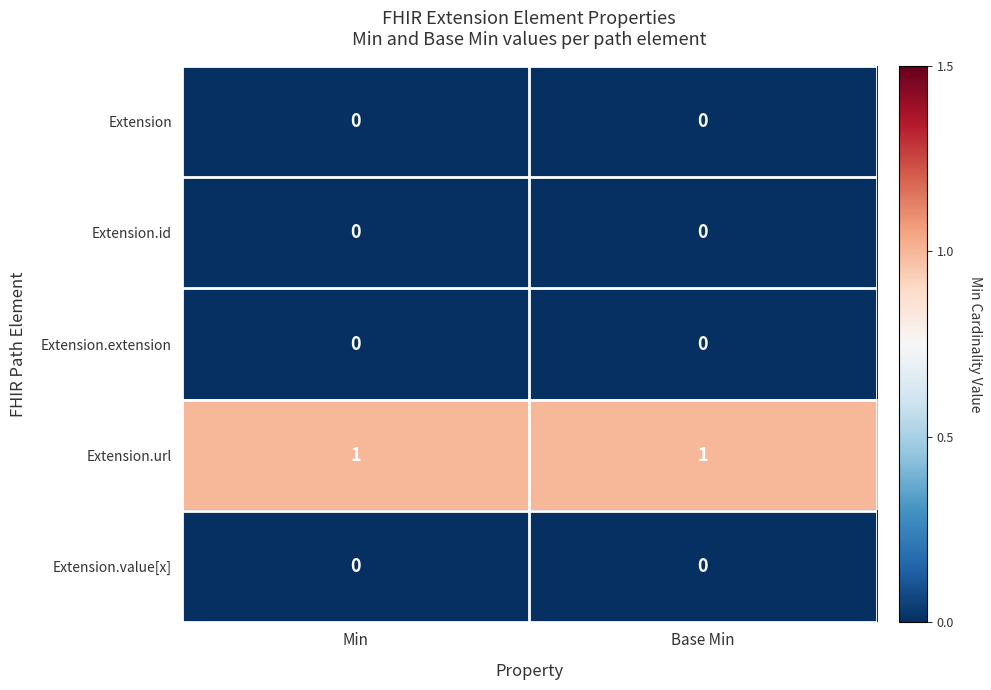

True or false: Extension.url has a value of 2 at Base Min.

False